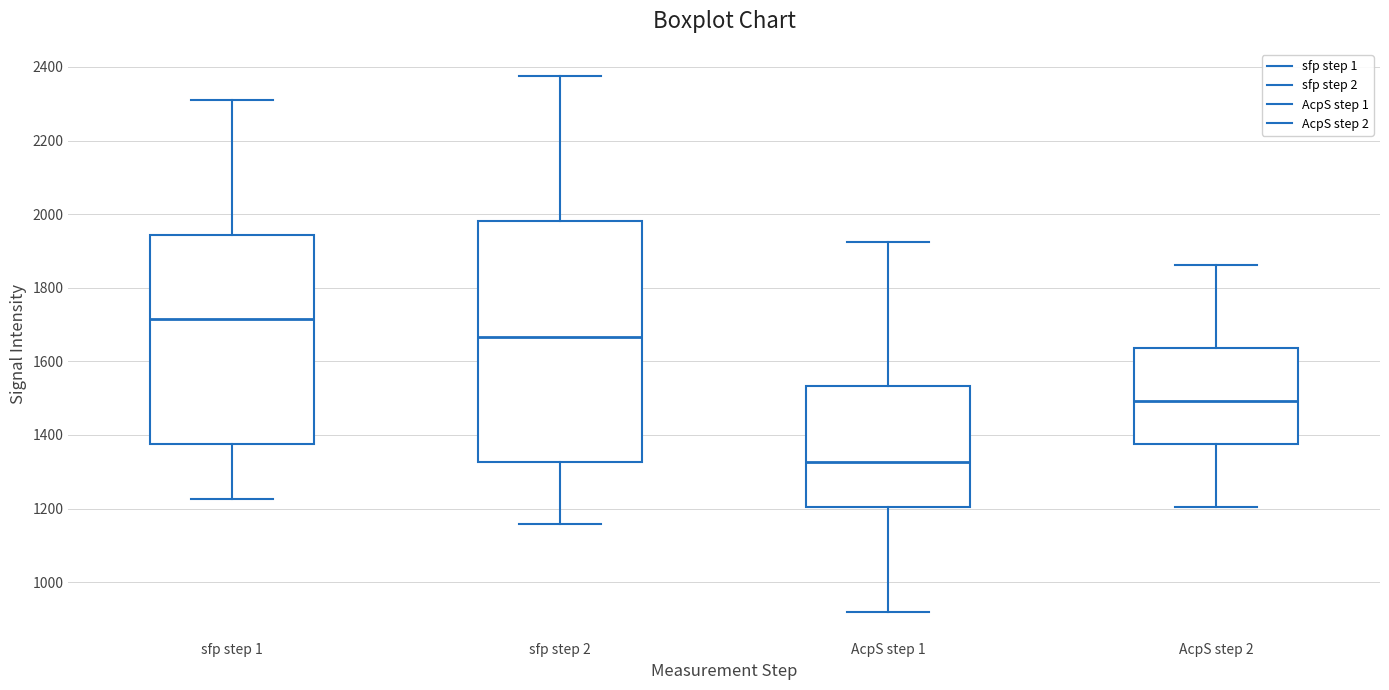

Reading left to right, transcribe this box plot: for each box, give where its median line is, the range the box spans, and where its two whiskers end, as read against the y-axis. The values are not printed on the chart, so give them approximately, as read against the axis.

sfp step 1: median 1720, box 1380 to 1940, whiskers 1220 to 2320
sfp step 2: median 1660, box 1320 to 1980, whiskers 1160 to 2380
AcpS step 1: median 1320, box 1200 to 1540, whiskers 920 to 1920
AcpS step 2: median 1500, box 1380 to 1640, whiskers 1200 to 1860